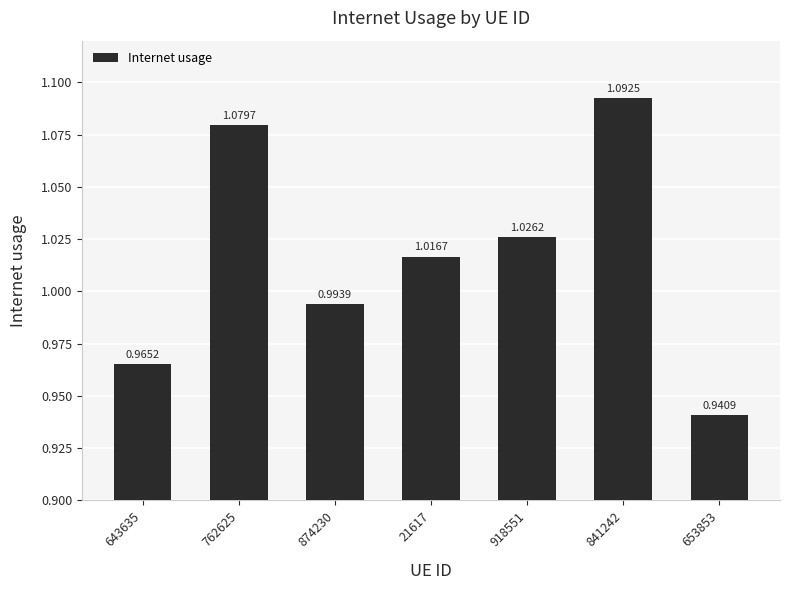

How many distinct data groups are displayed?

1